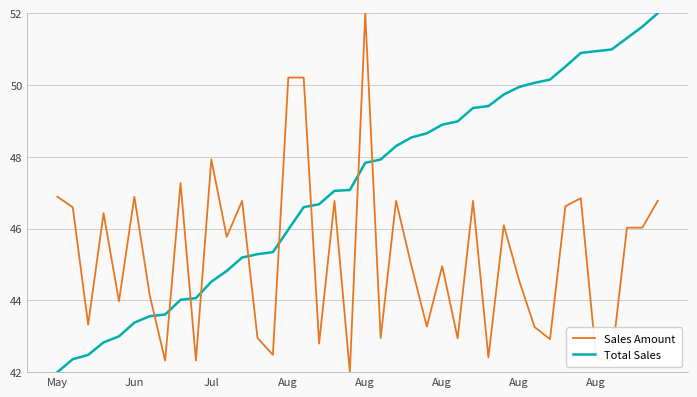

Rank the series by their average value, from lowest to highest.

Sales Amount, Total Sales